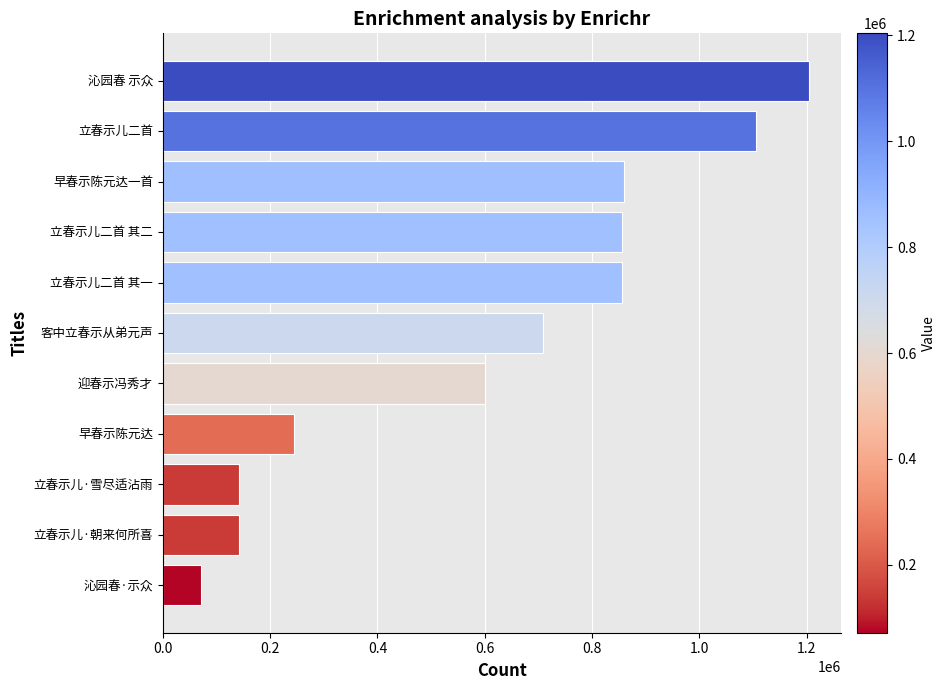

True or false: the data shows 1127461 at 立春示儿二首 其一.

False